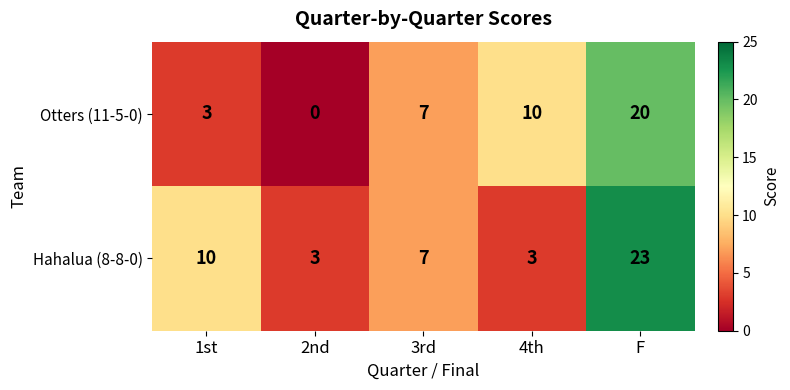

Is it true that Hahalua (8-8-0) equals 4 at 3rd?

False